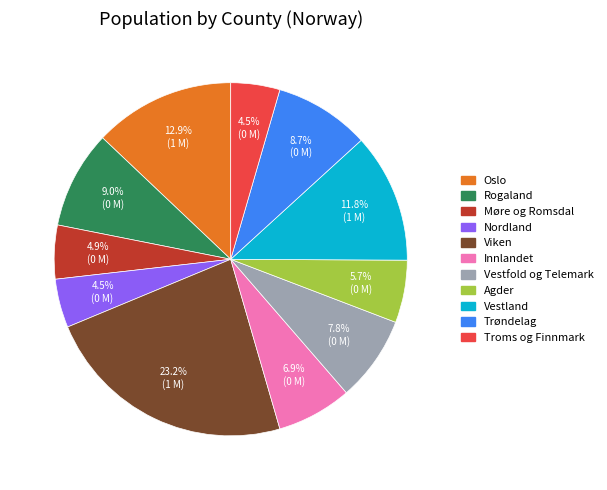

Which slice is the largest?

Viken